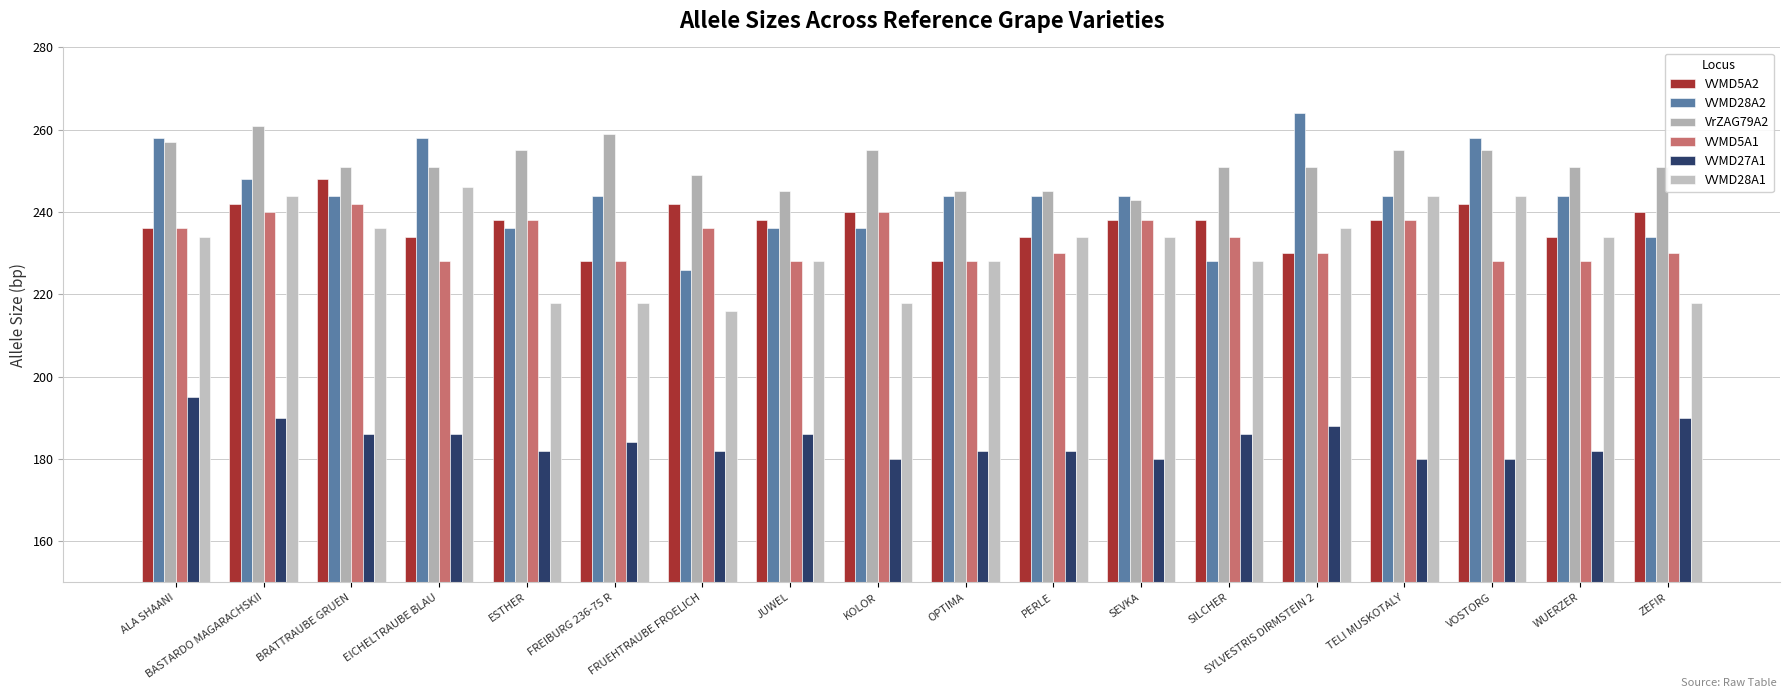

What is the value of the VrZAG79A2 bar at the 18th from the left?

251